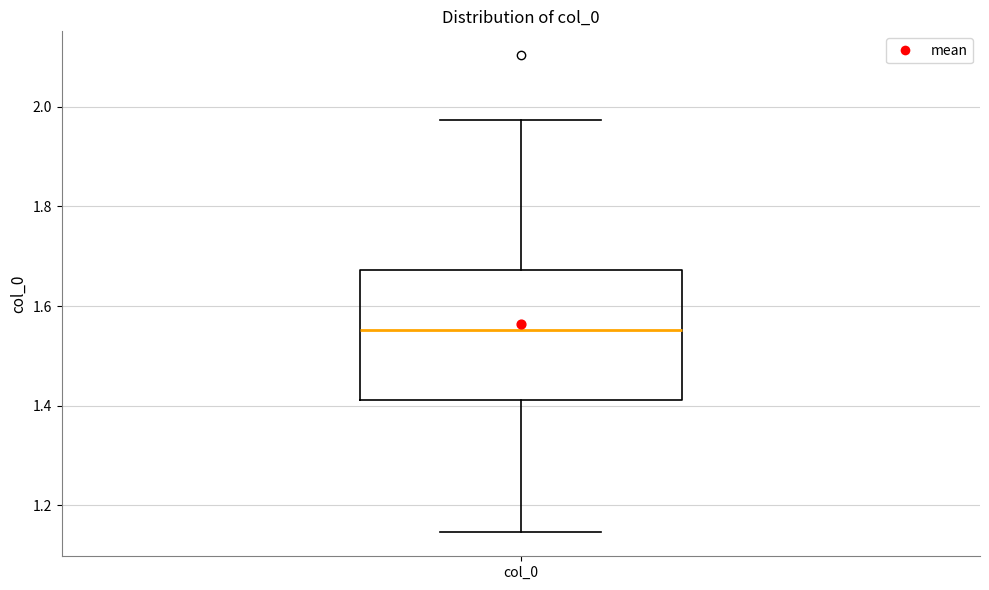

Where does the median line of the box for col_0 sit on the y-axis? The values are not printed on the chart, so give them approximately, as read against the axis.

1.56